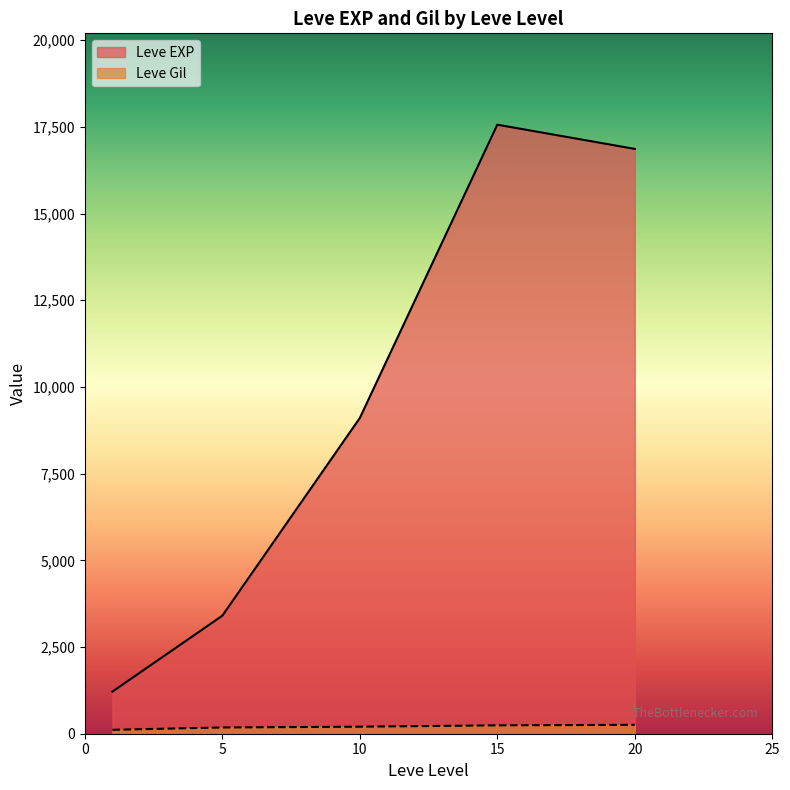

Which series has the largest total across all categories?

Leve EXP